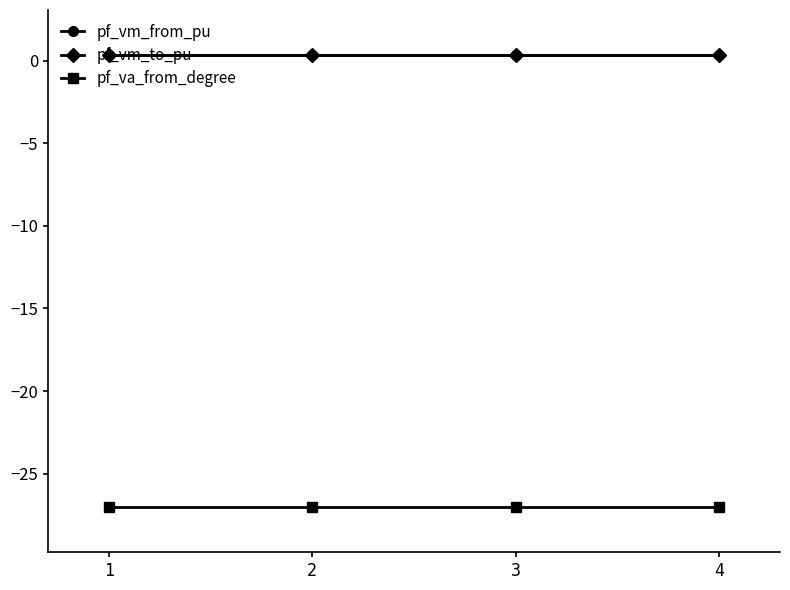

True or false: pf_vm_from_pu has more than 1 points higher than both neighbors.

False